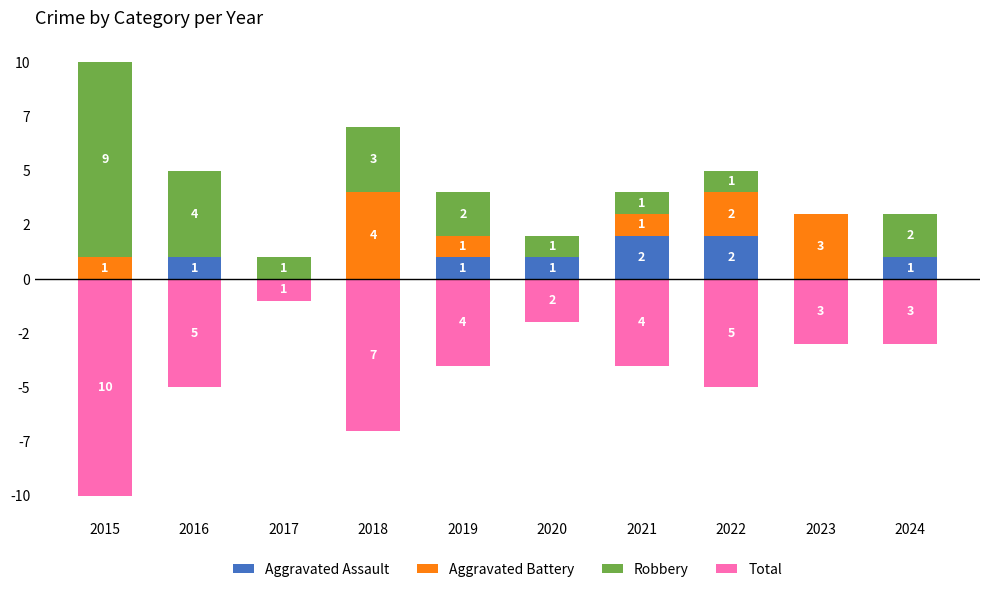

Is the value of Aggravated Assault at 2016 greater than the value of Aggravated Battery at 2021?

No